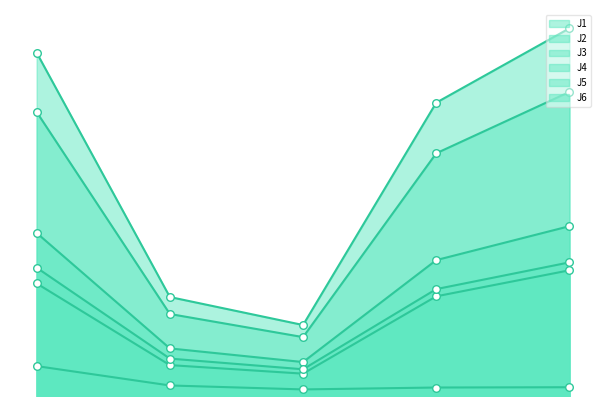

Which series has the widest spread of Y values?

J4